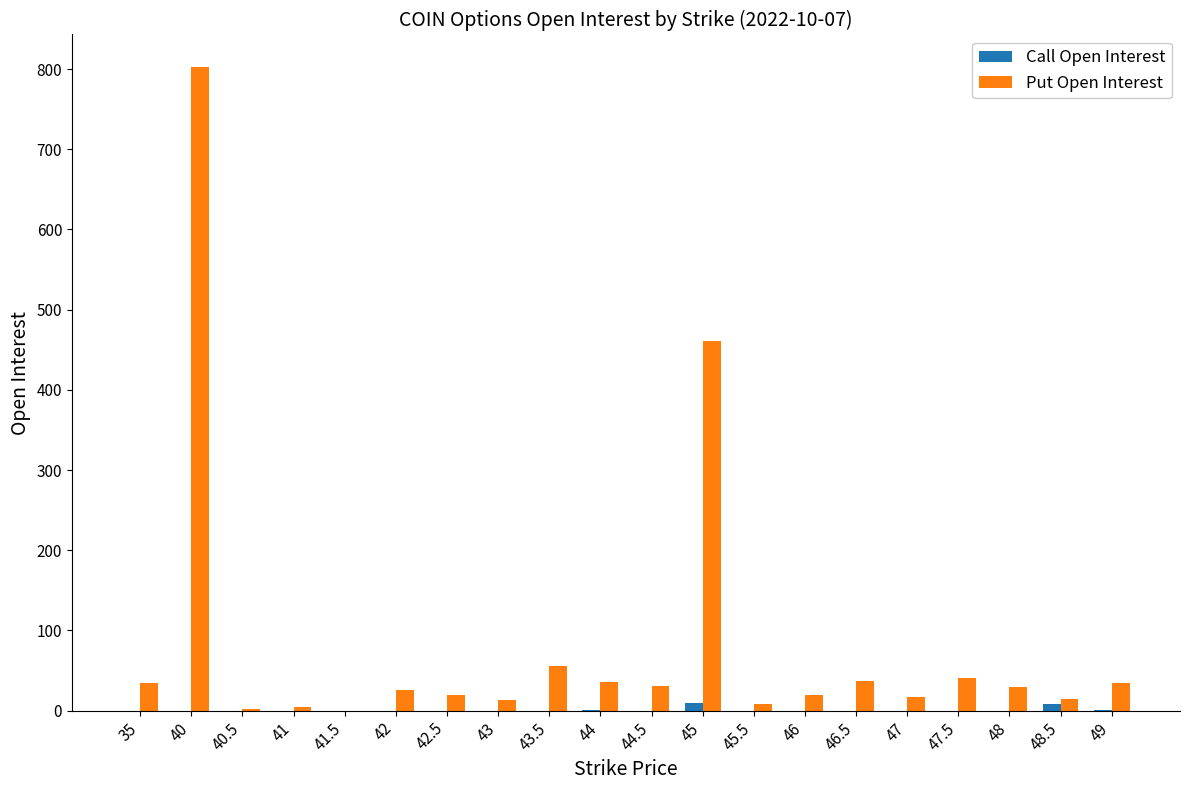

At which category is the sum across all series the highest?

40